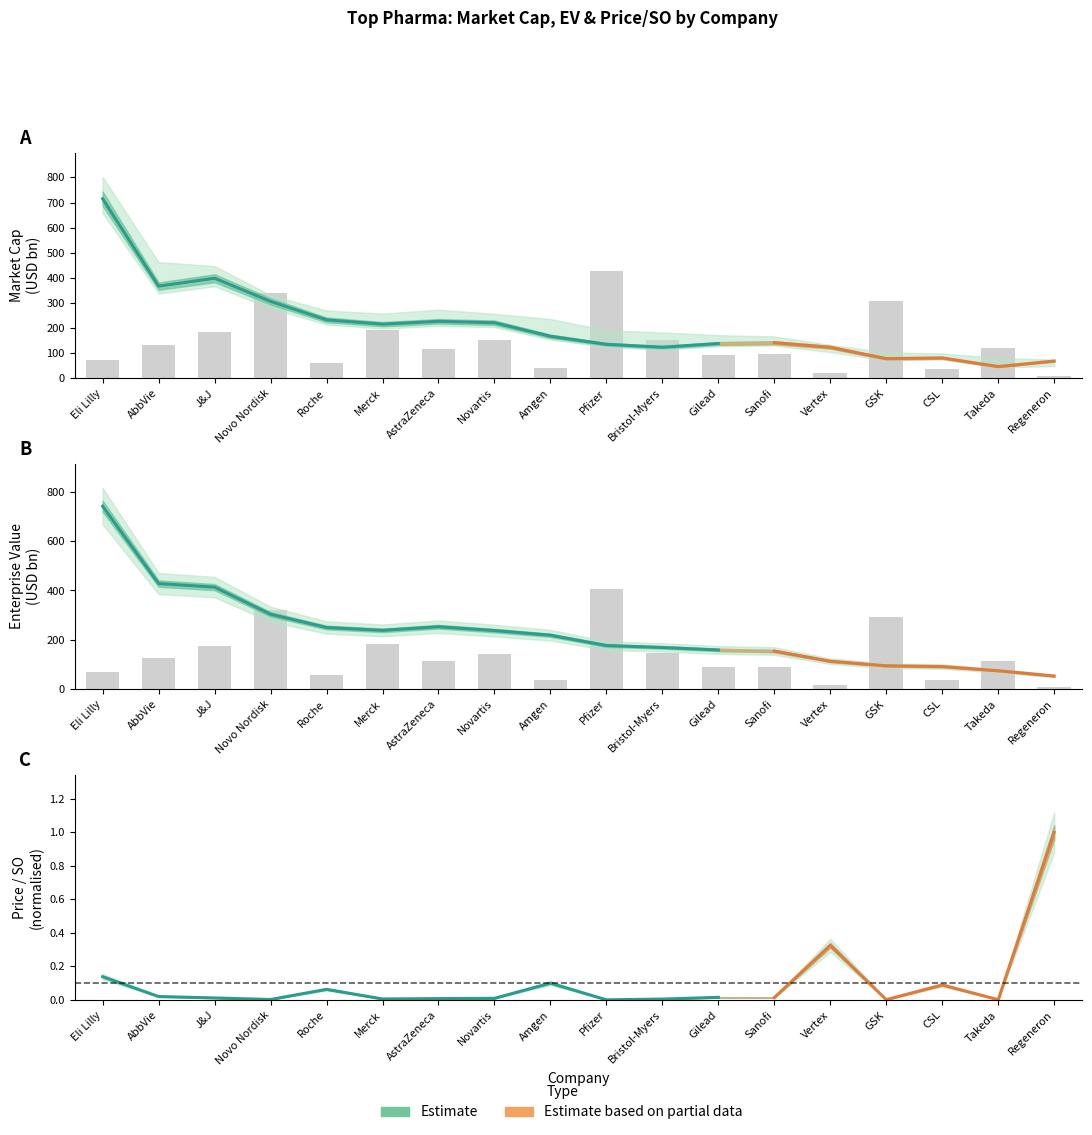

Which category has the lowest value across all series?

Pfizer